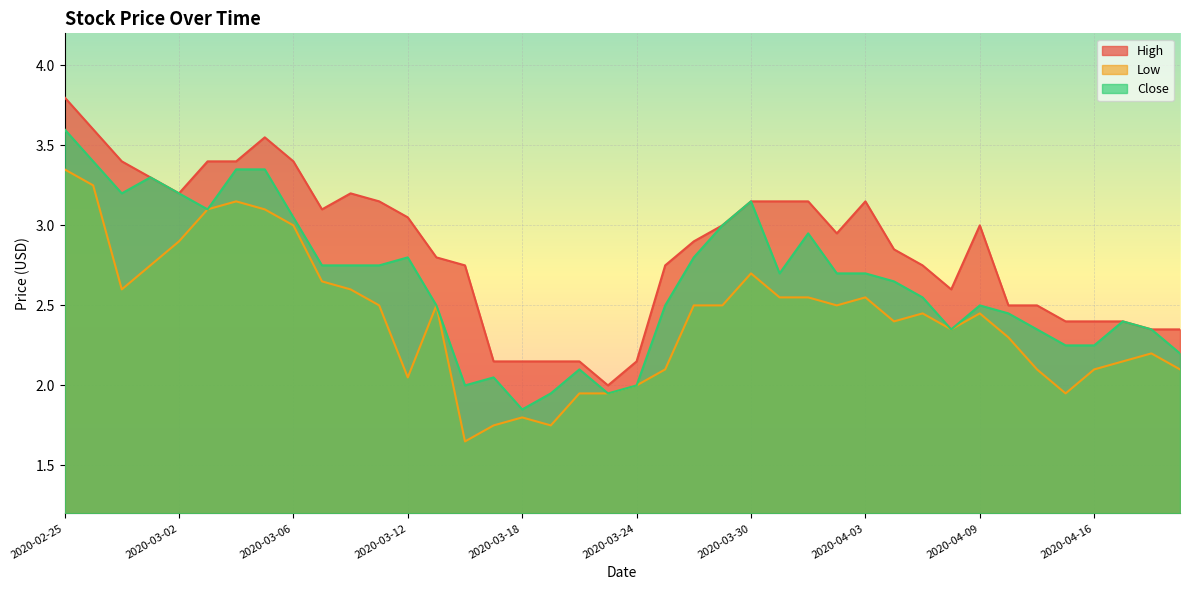

Which series has the largest total across all categories?

High